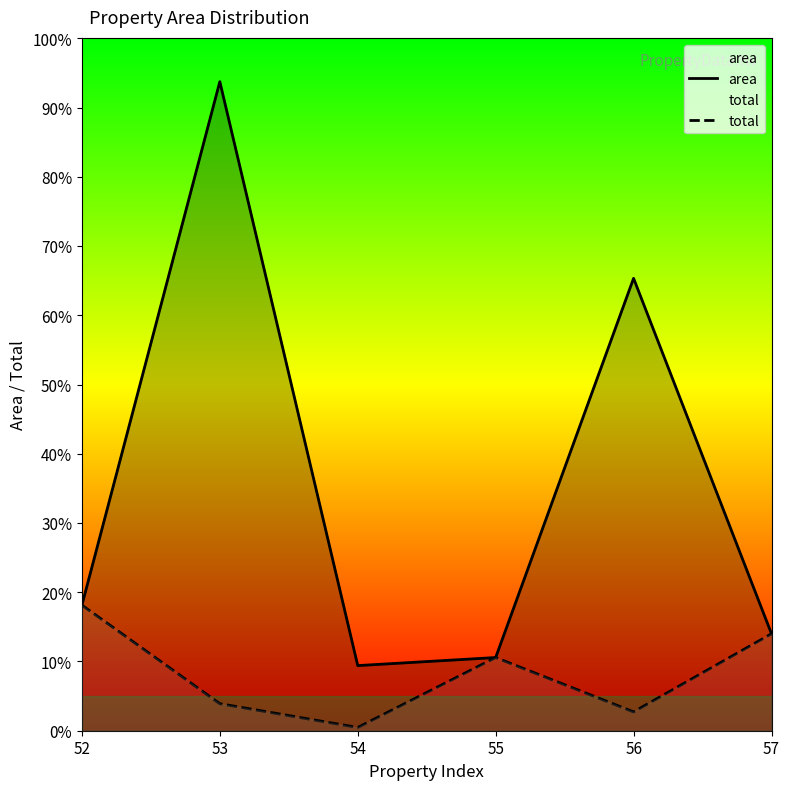

True or false: total has more than 2 interior local peaks.

False